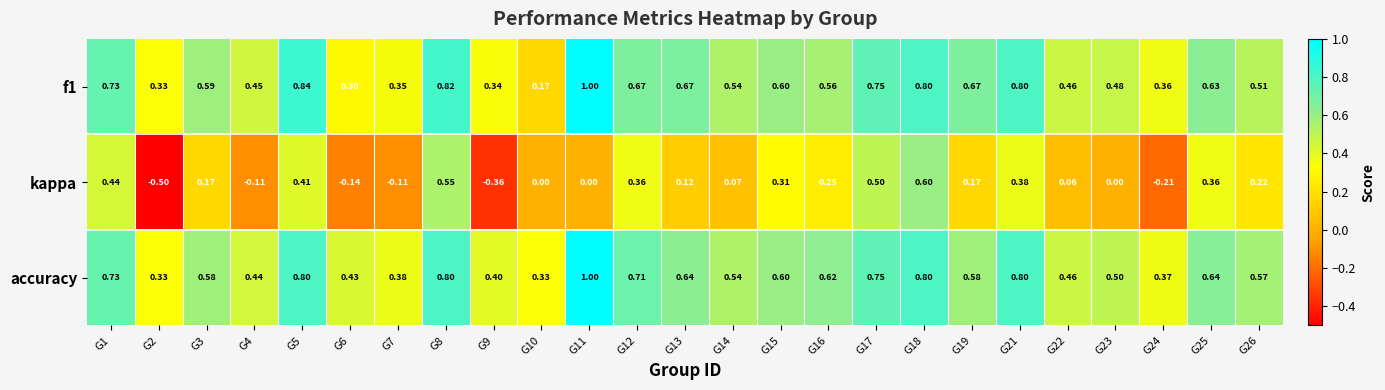

At which category is the sum across all series the highest?

G18